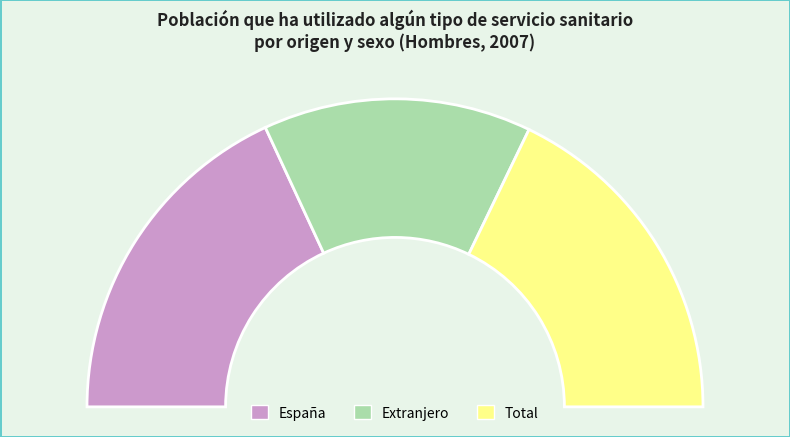

What percentage is the Total slice, to the nearest percent?

36%